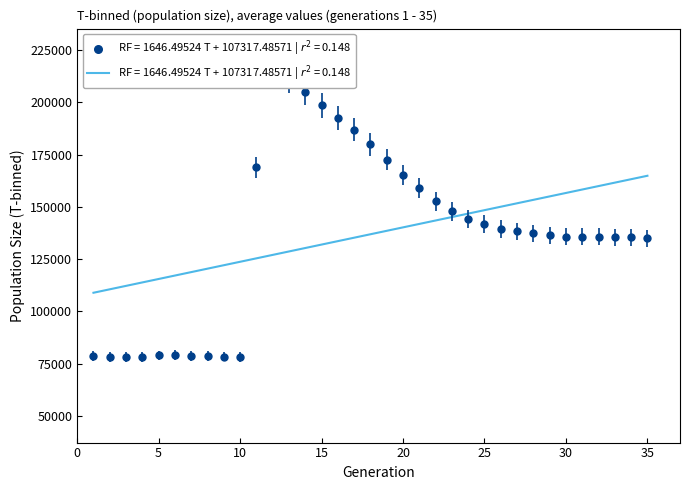

What is the difference between the maximum and minimum values?

55980.8